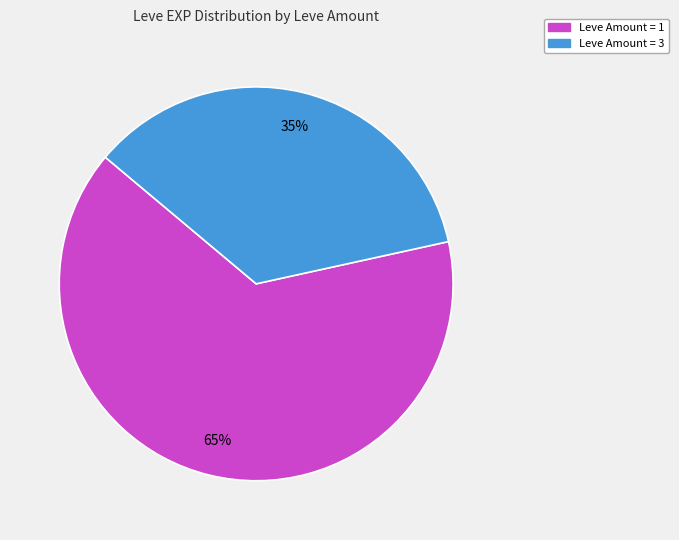

To the nearest percent, what is the average slice percentage?

50%